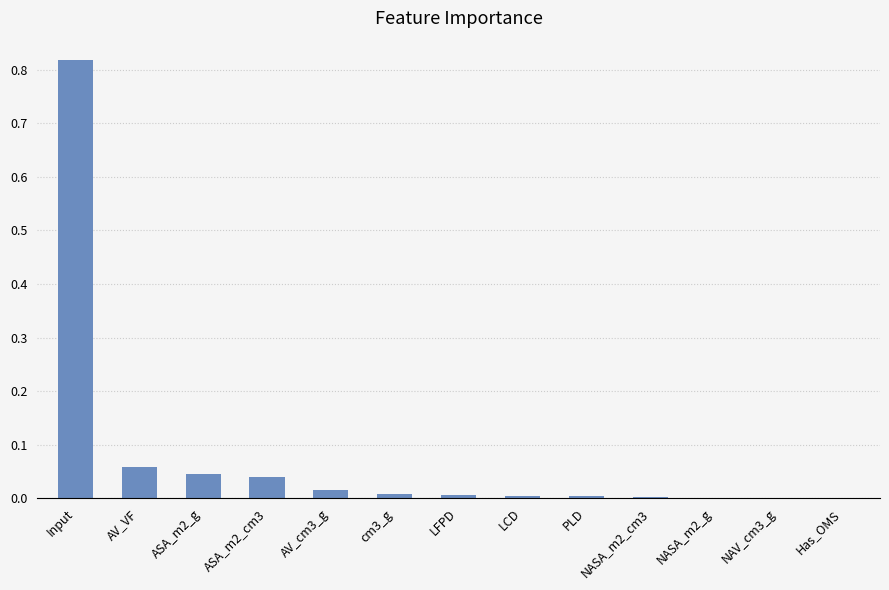

Does the chart contain stacked bars?

No